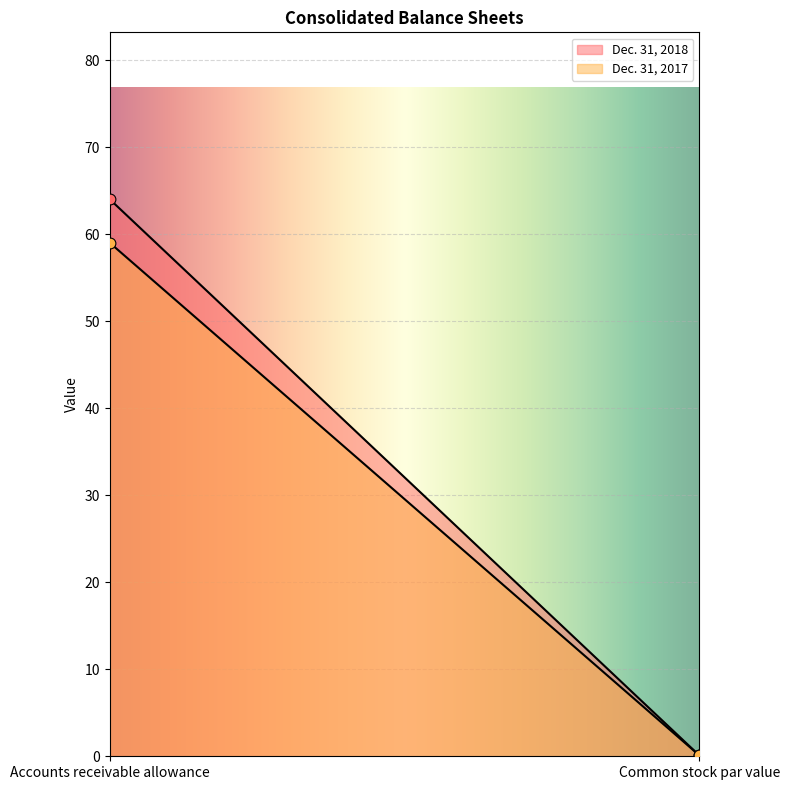

What is the total value across all series at Accounts receivable allowance?

123.0